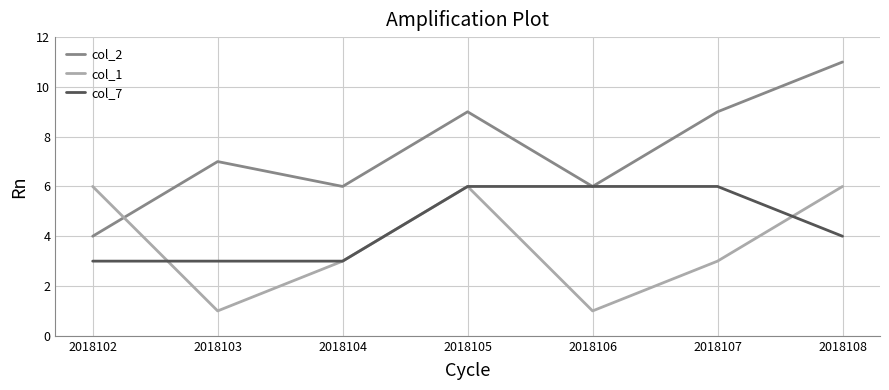

Rank the series at 2018108 from lowest to highest value.

col_7, col_1, col_2